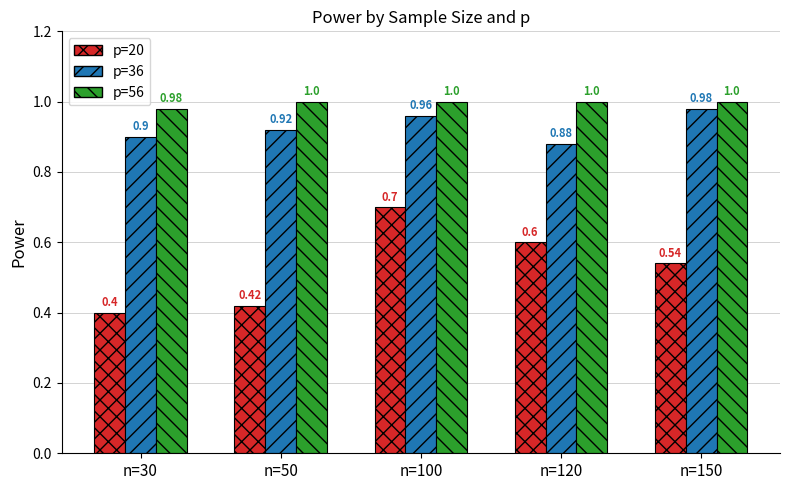

At how many categories does at least one series exceed 0?

5